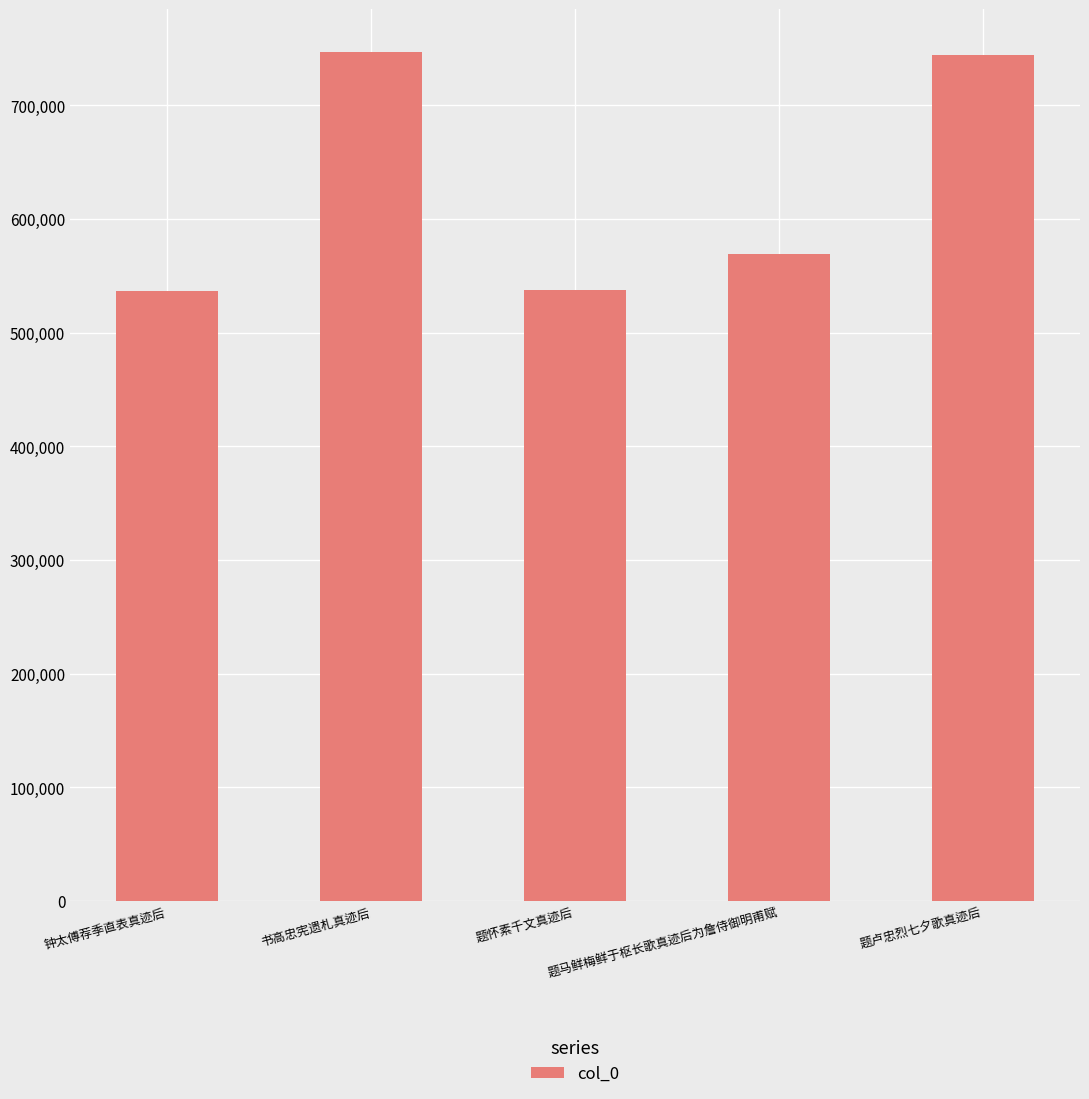

Are the bars grouped side by side (vs. stacked)?

No